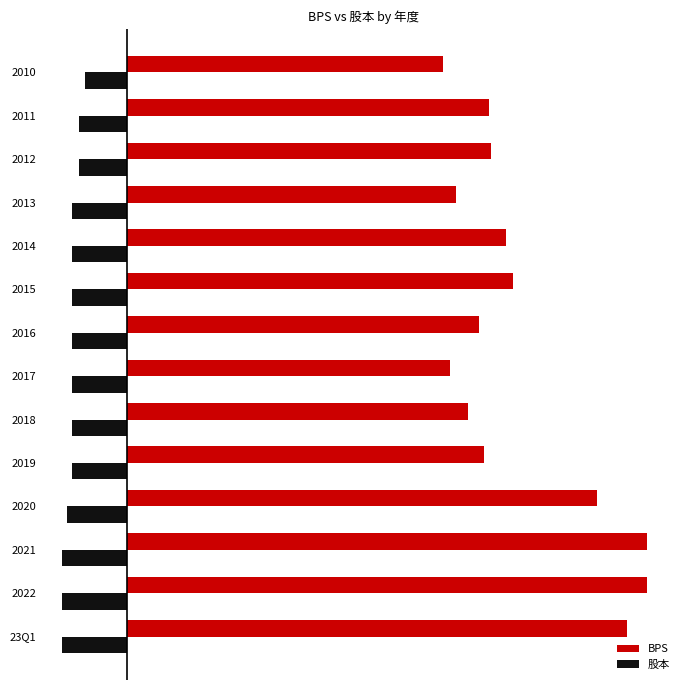

What are all the series names shown in the legend?

BPS, 股本